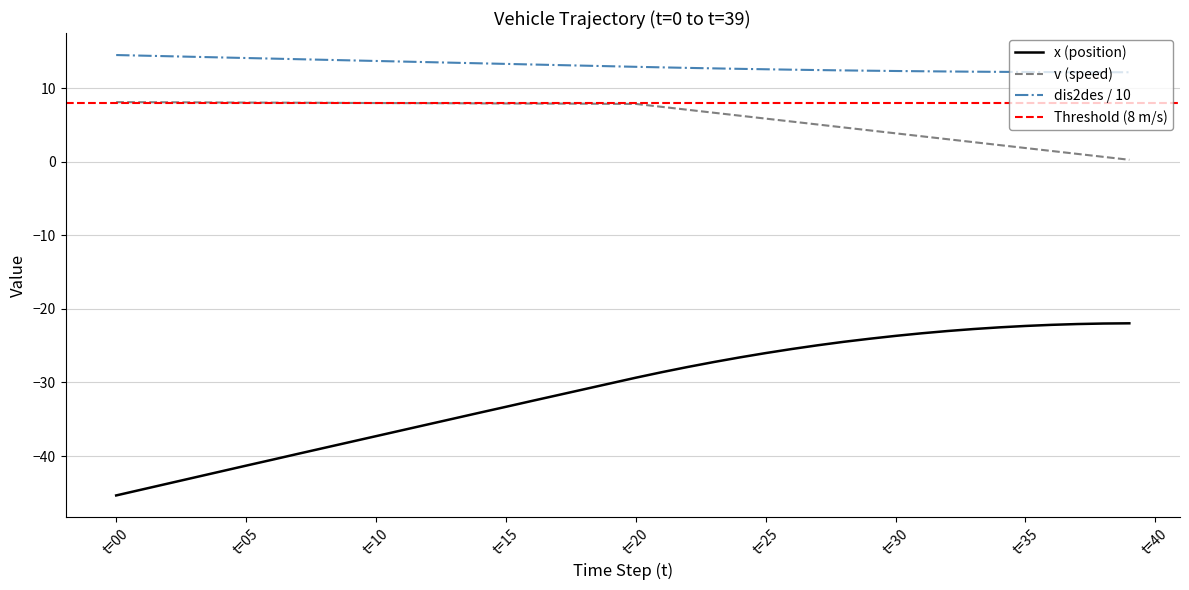

List the series in order of their overall mean, lowest first.

x (position), v (speed), dis2des